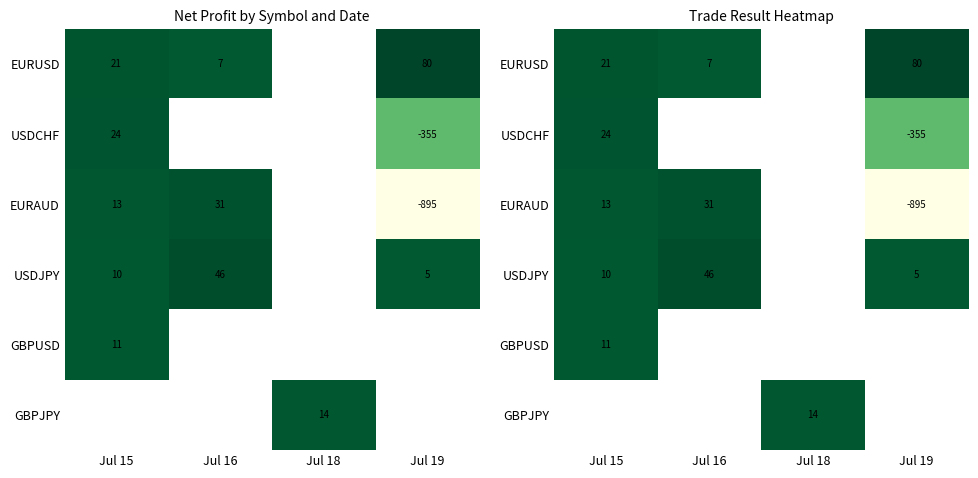

What is the maximum value for EURAUD?

31.2